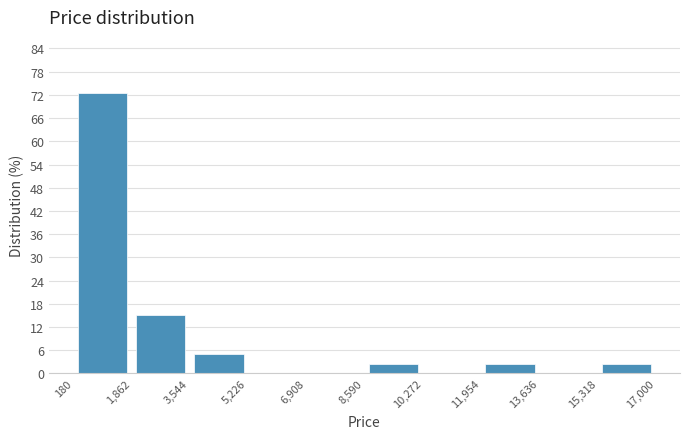

Which range on the x-axis has the tallest bar?

180 to 1,862